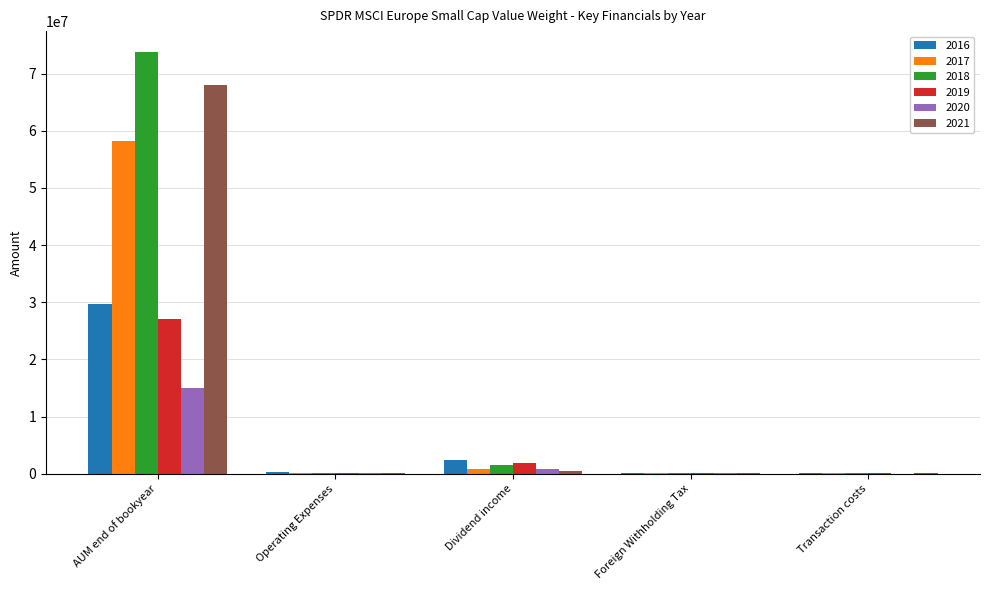

Which label corresponds to the largest value in the chart?

AUM end of bookyear